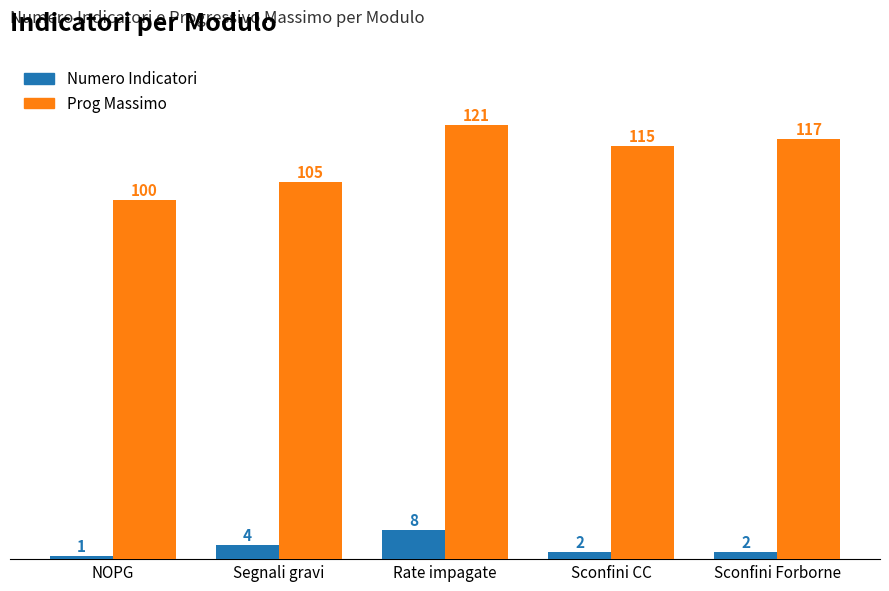

True or false: Numero Indicatori has a value of 4 at Segnali gravi.

True